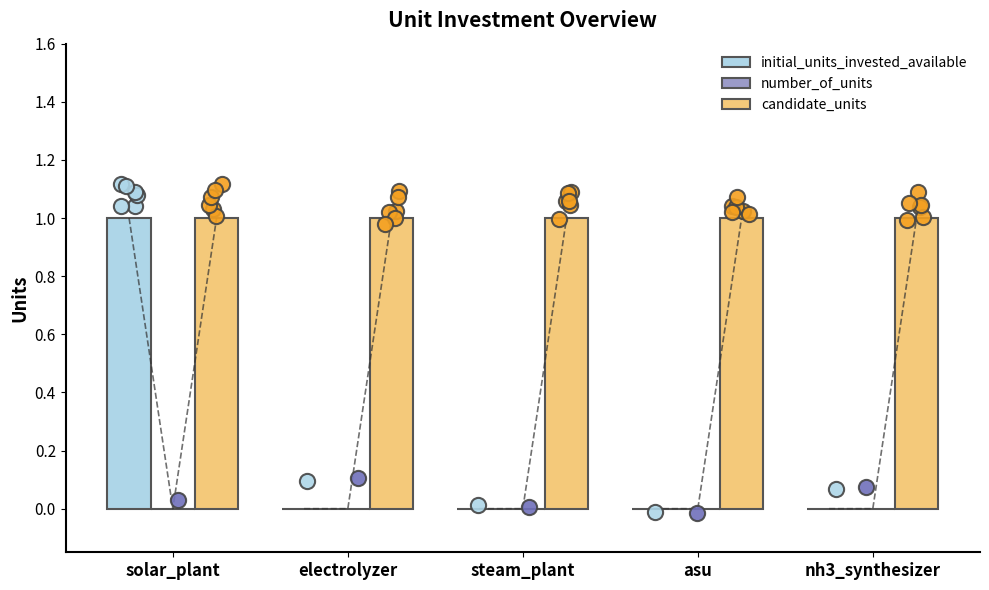

What is the total value across all series at nh3_synthesizer?

1